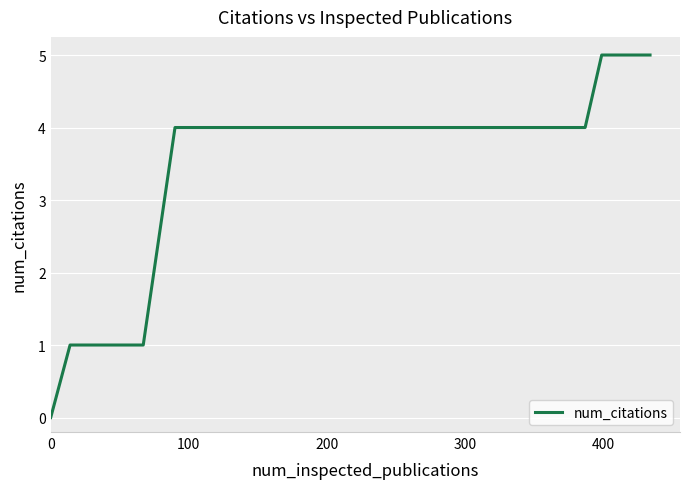

What is the maximum value shown in the chart?

5